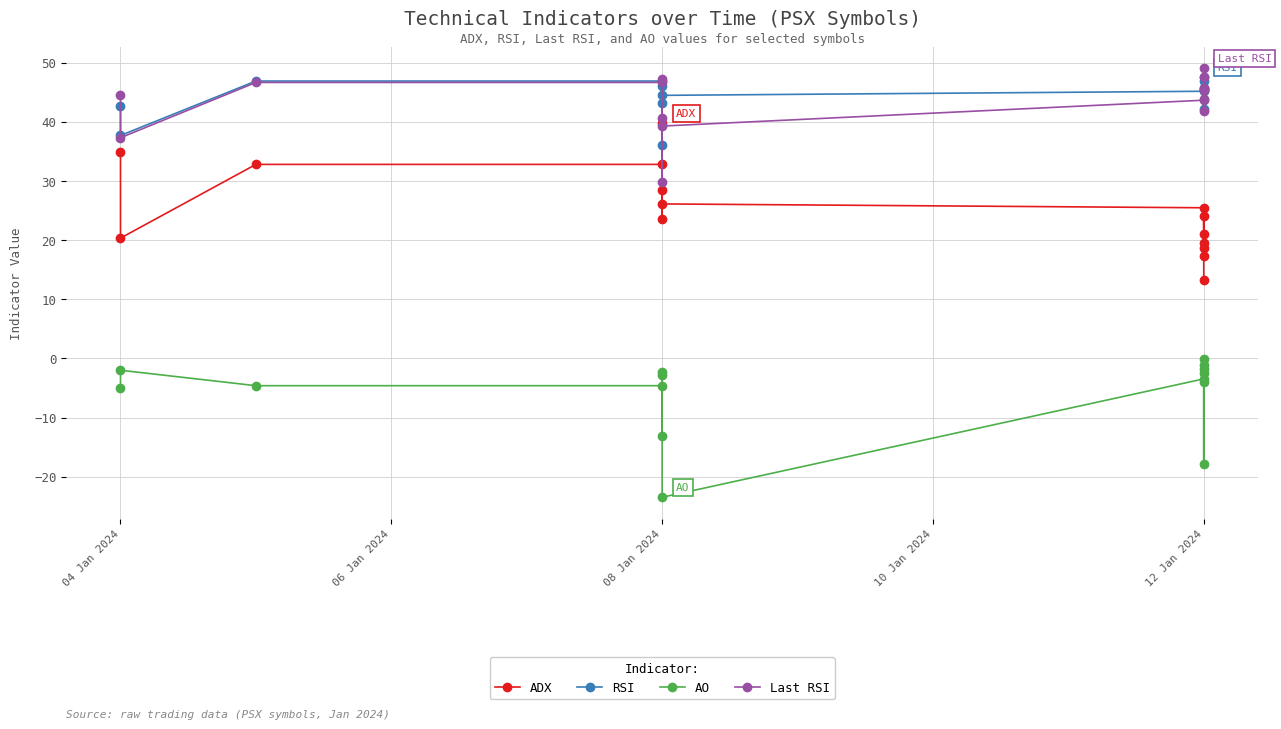

At 04 Jan 2024, list the series in order from smallest to largest.

AO, ADX, RSI, Last RSI